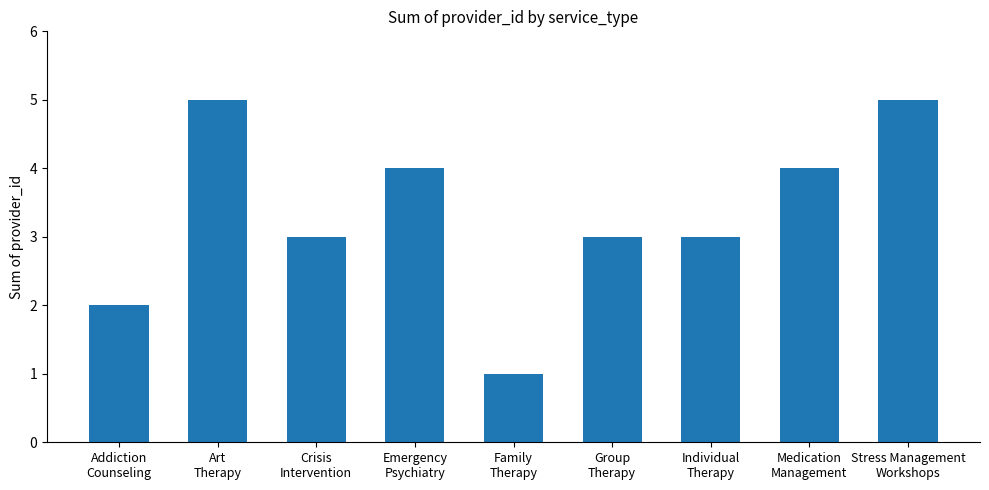

Approximately how many times larger is the value at Individual
Therapy compared to Medication
Management?

0.8